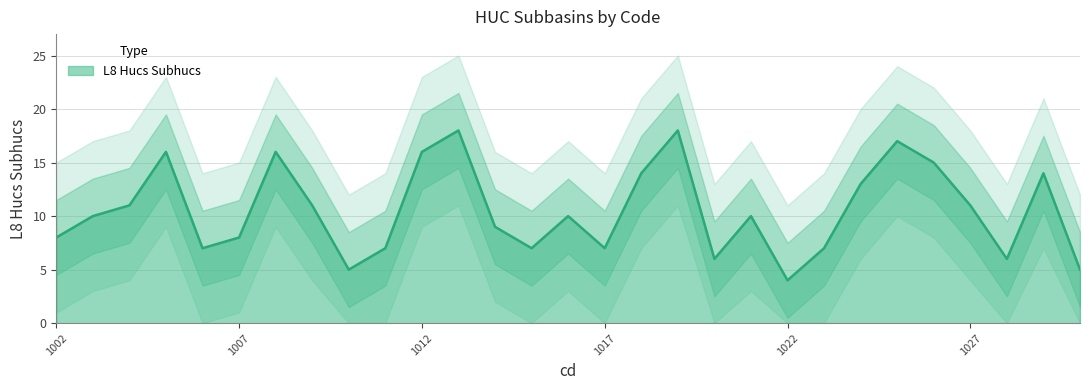

Reading left to right, list all the values displayed in this chart.

8	10	11	16	7	8	16	11	5	7	16	18	9	7	10	7	14	18	6	10	4	7	13	17	15	11	6	14	5